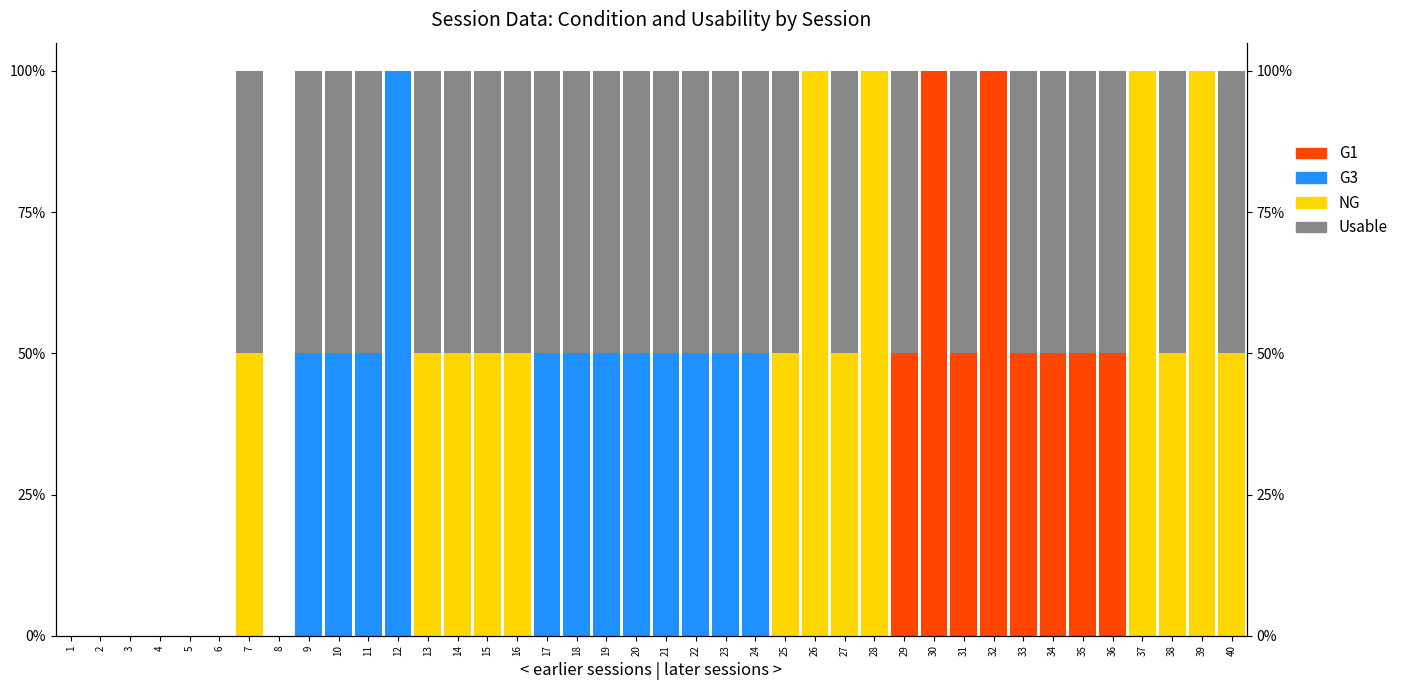

How many series are shown in this chart?

4